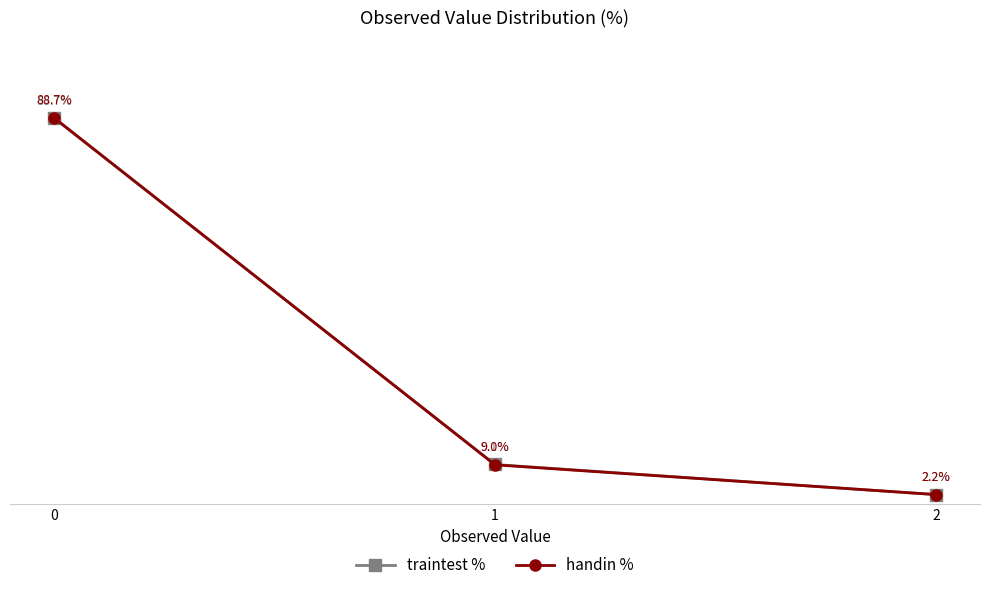

Reading left to right, extract all data points from this chart.

traintest %: 0=88.7	1=9.1	2=2.2
handin %: 0=88.7	1=9.0	2=2.2